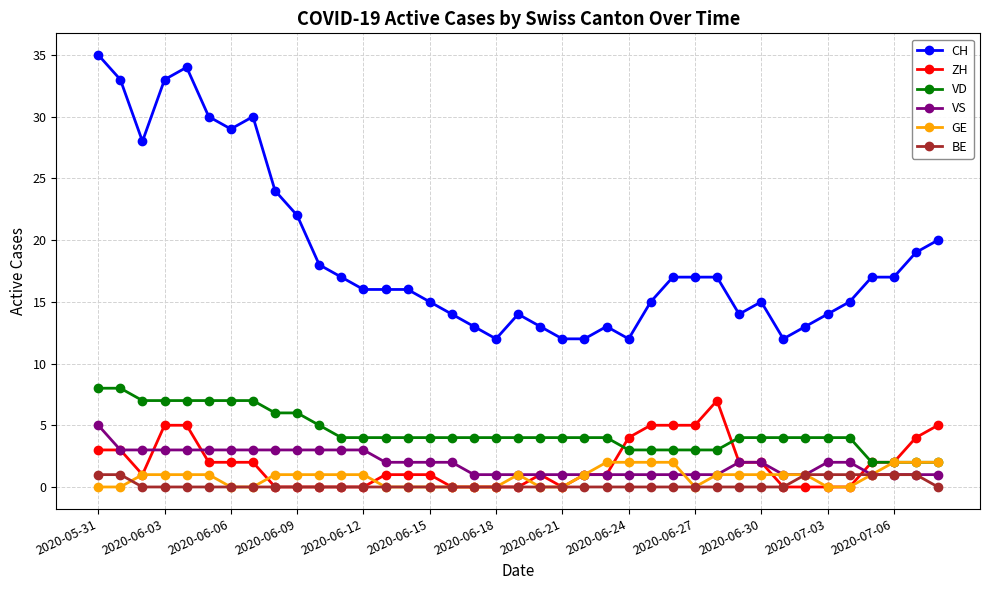

Which series has the largest range (max minus min)?

CH